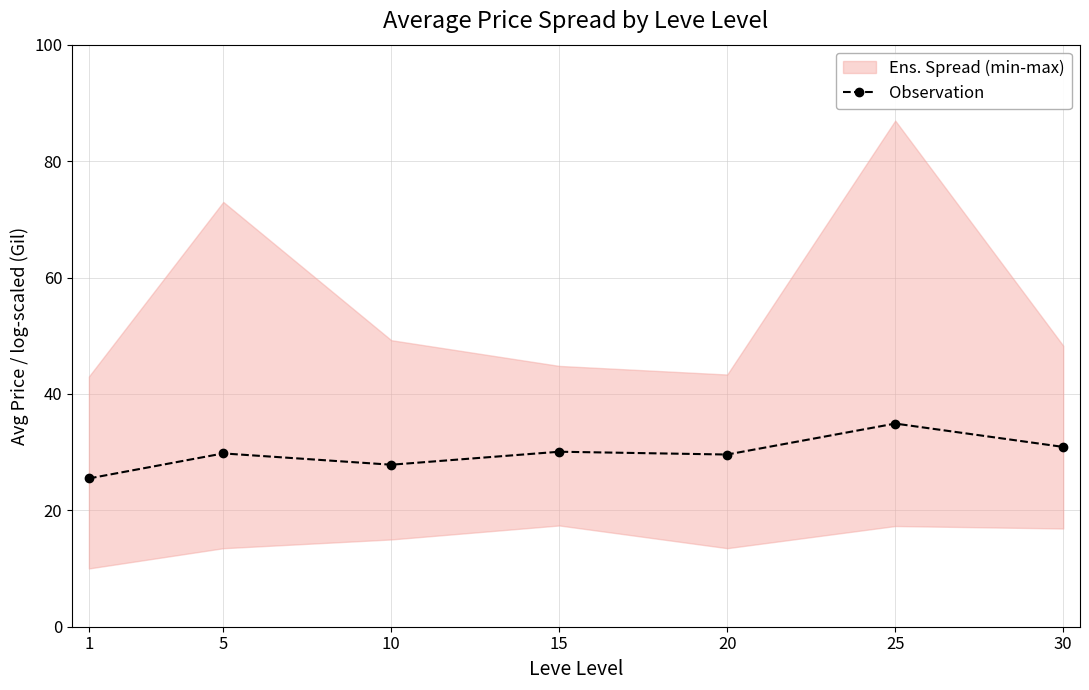

Reading right to left, extract all data points from this chart.

30.9	34.9	29.6	30.1	27.8	29.8	25.5